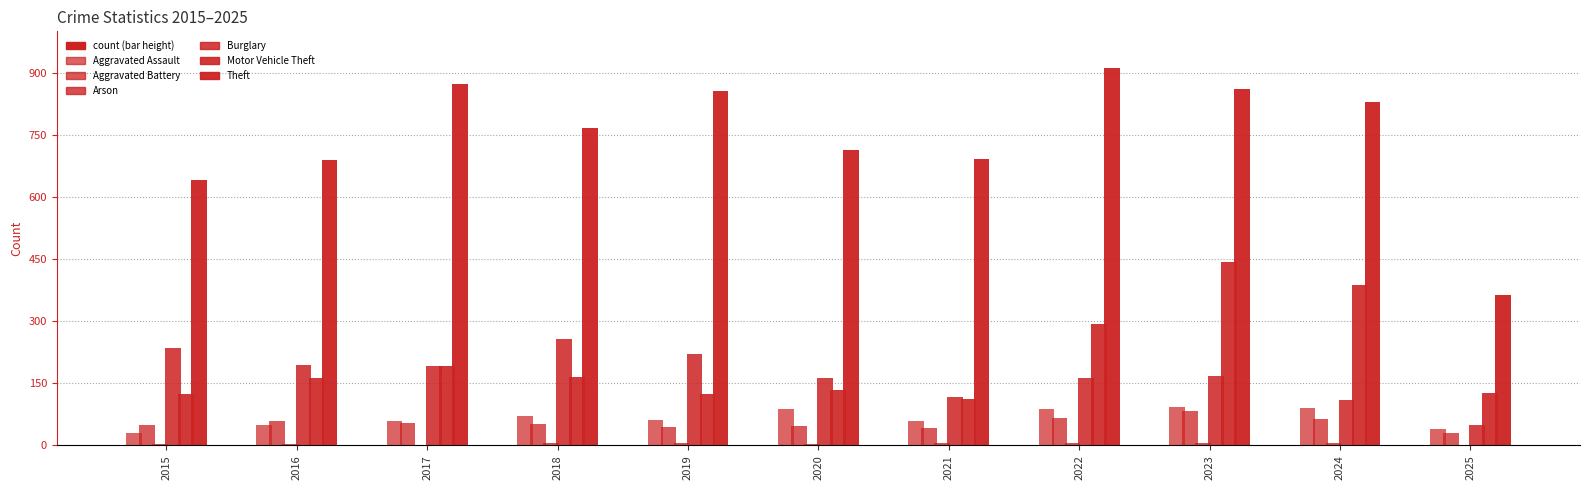

How many groups of bars are there?

11